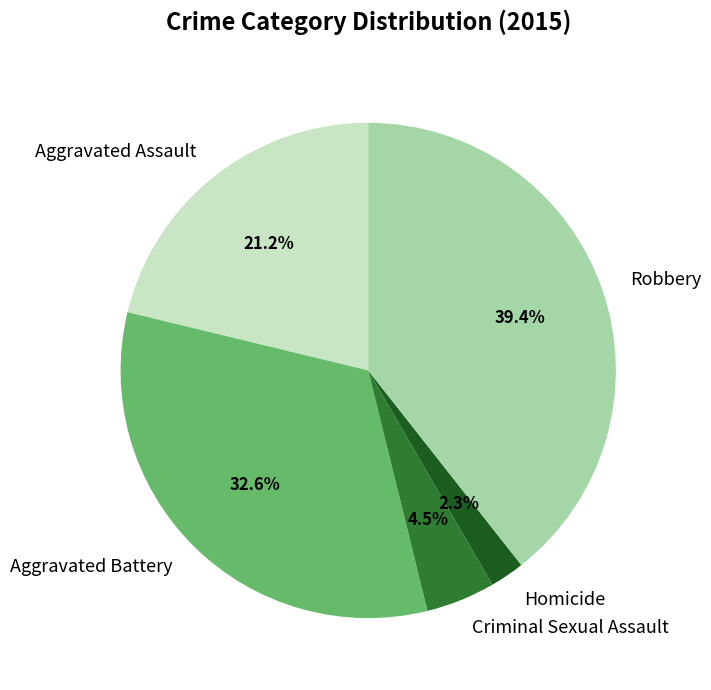

To the nearest percent, what percentage of the pie is Aggravated Battery?

33%